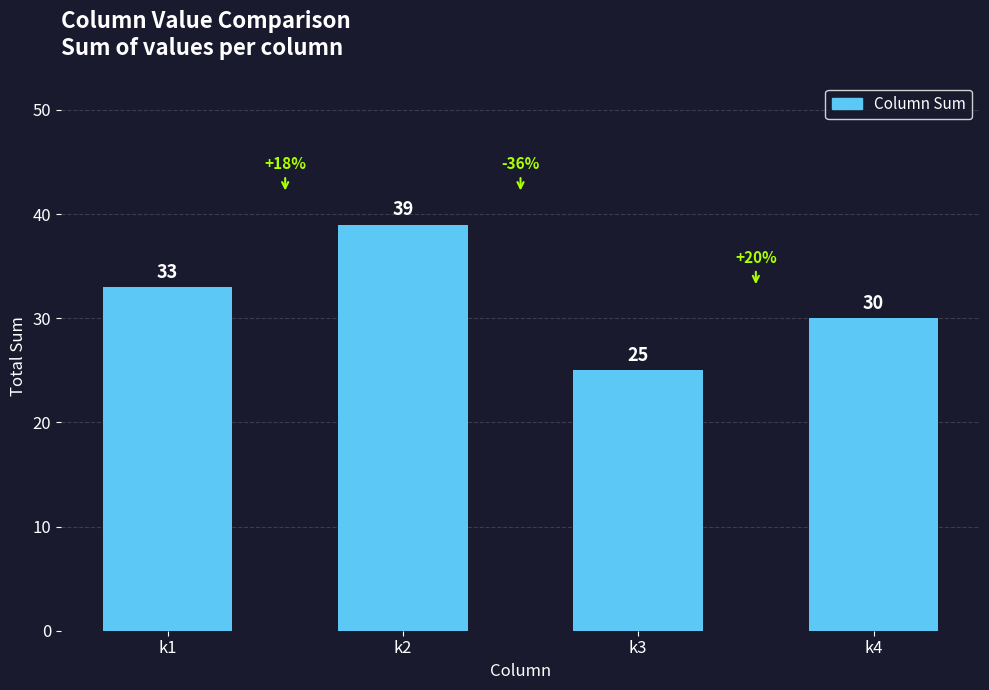

What is the minimum value shown in the chart?

25